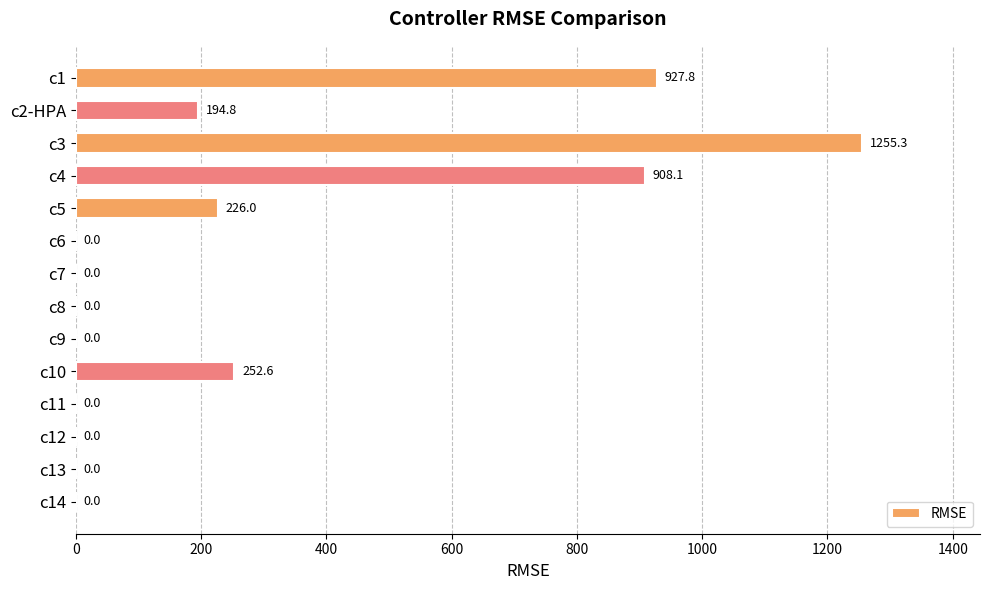

How many positive values are there?

6